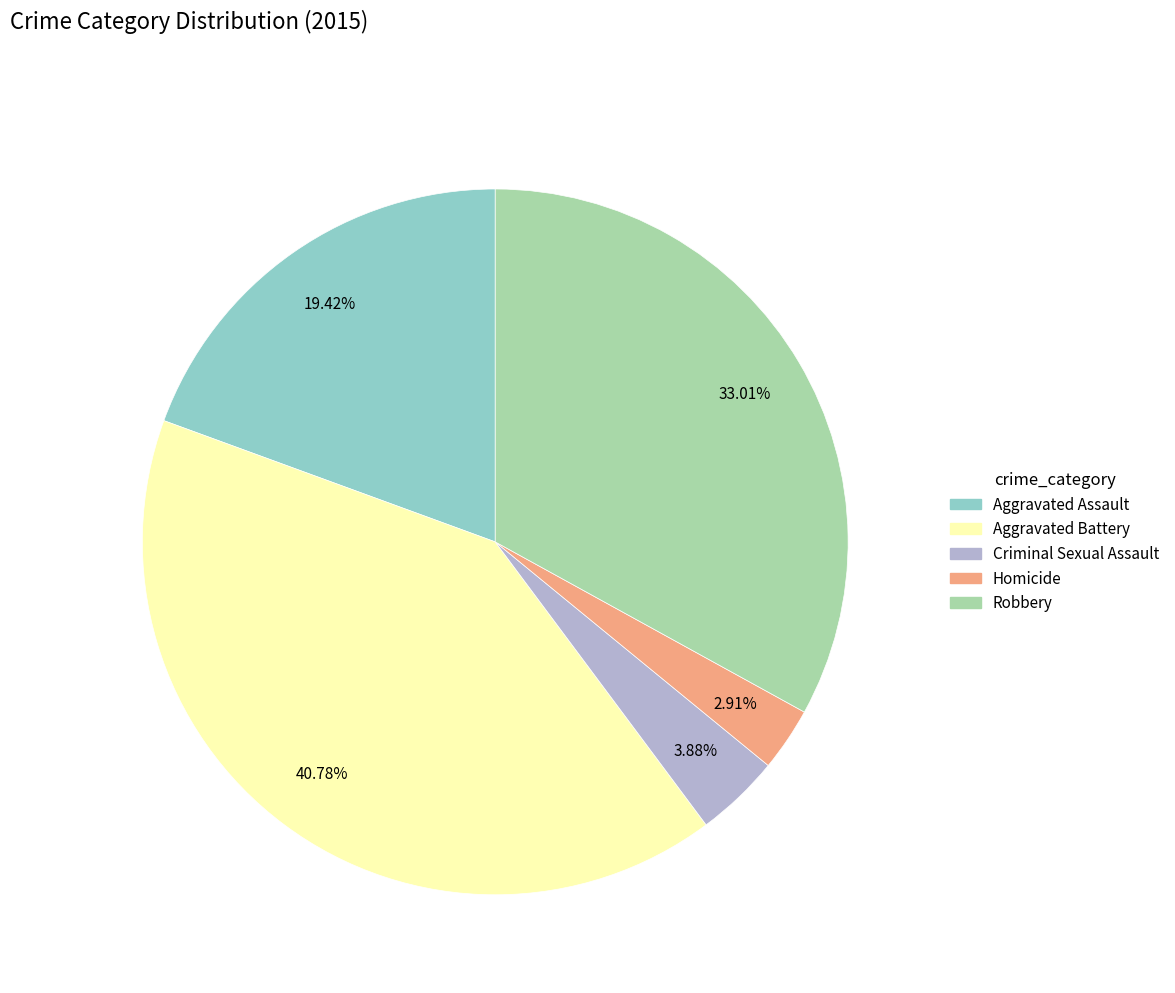

Rank the categories by value from highest to lowest.

Aggravated Battery, Robbery, Aggravated Assault, Criminal Sexual Assault, Homicide